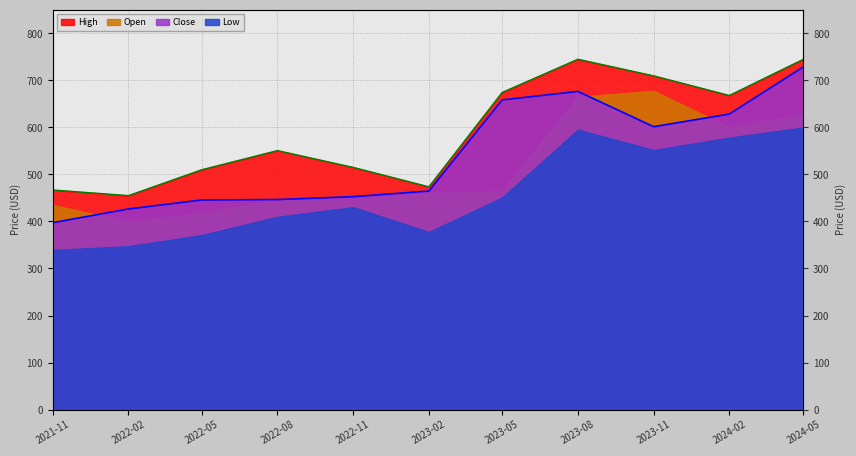

At which label does High first exceed 550?

2022-08